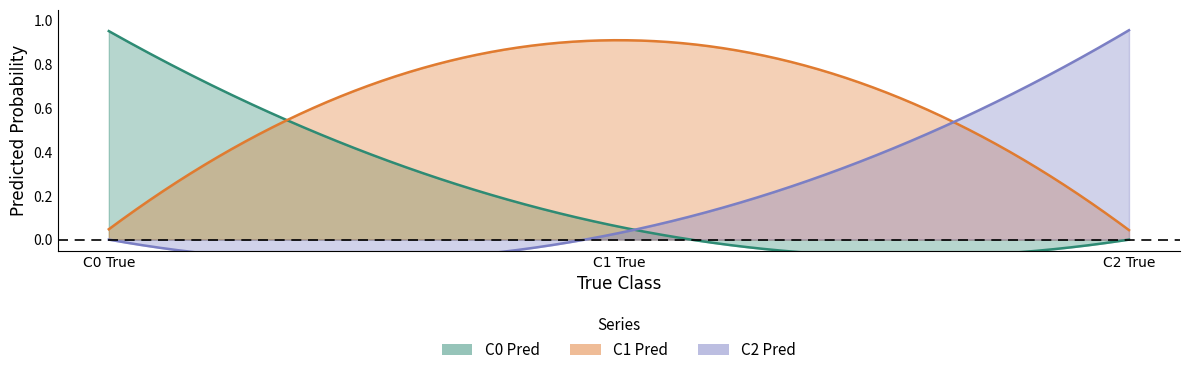

What is the difference between the maximum and minimum values in the C2 Pred series?

1.0